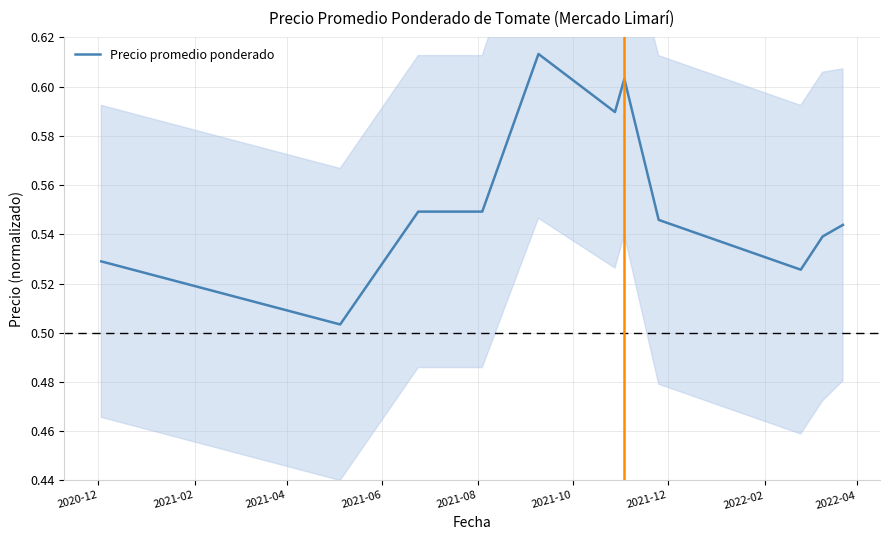

How many points are lower than both their immediate neighbors (excluding endpoints)?

3